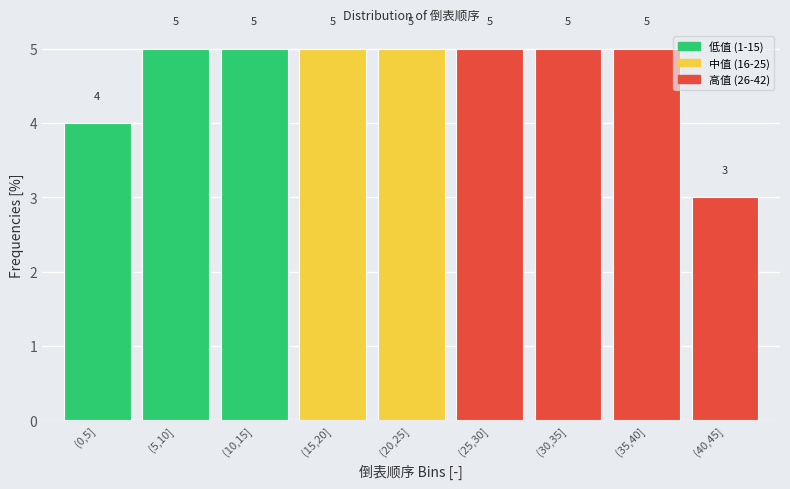

Reading left to right, extract all data points from this chart.

(0,5]=4	(5,10]=5	(10,15]=5	(15,20]=5	(20,25]=5	(25,30]=5	(30,35]=5	(35,40]=5	(40,45]=3